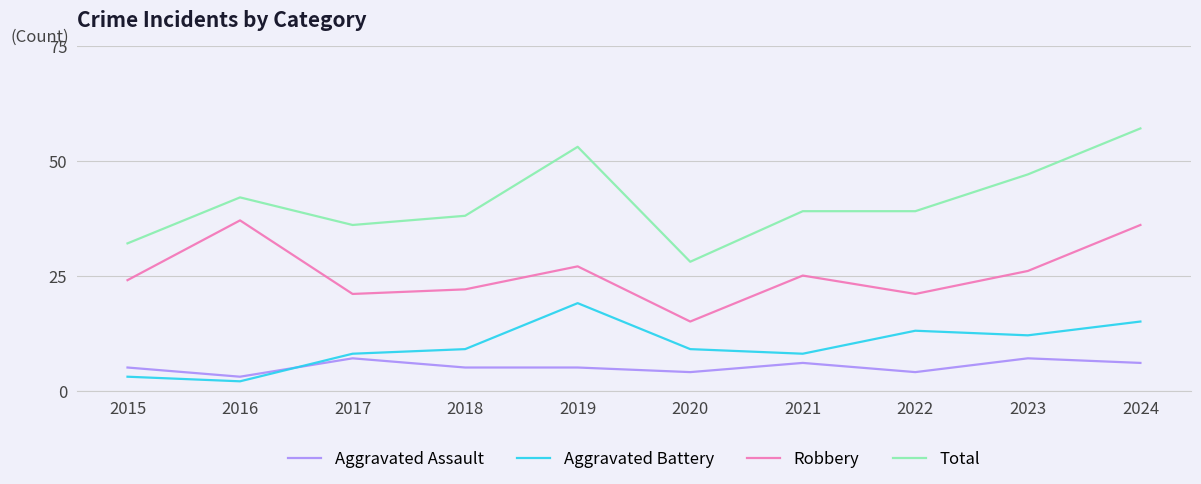

Read the Total value at 2024.

57